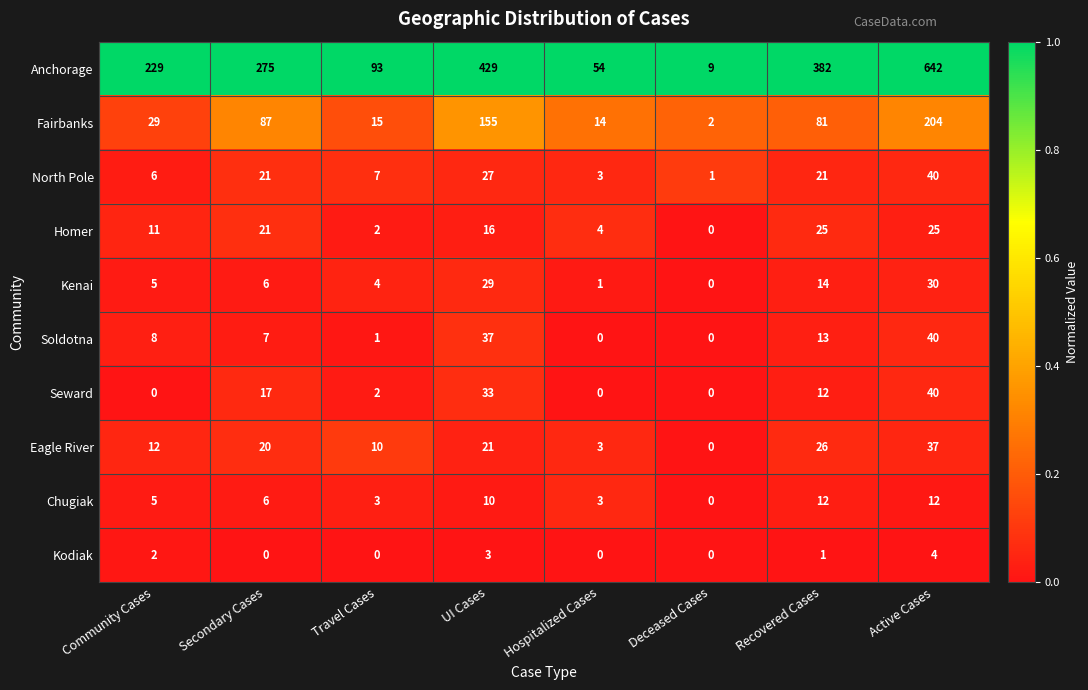

How many data points does each series have?

8